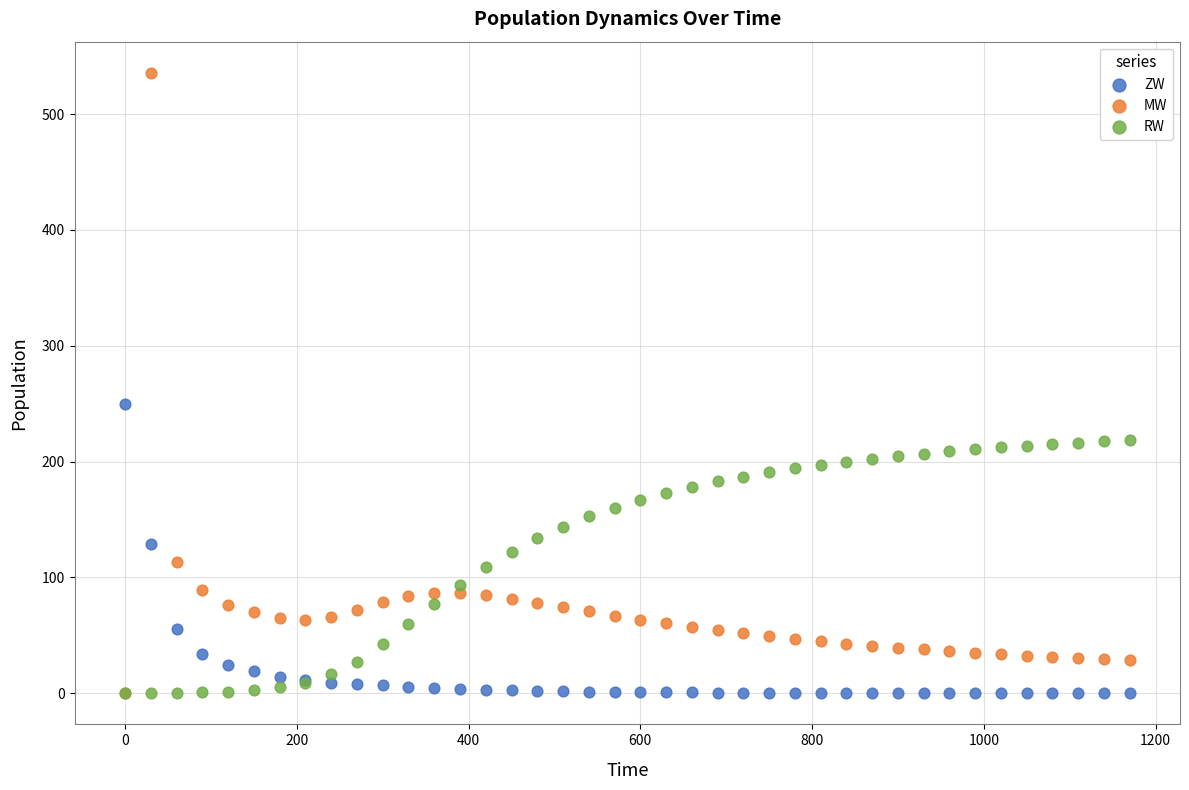

Which series has the widest spread of Y values?

MW